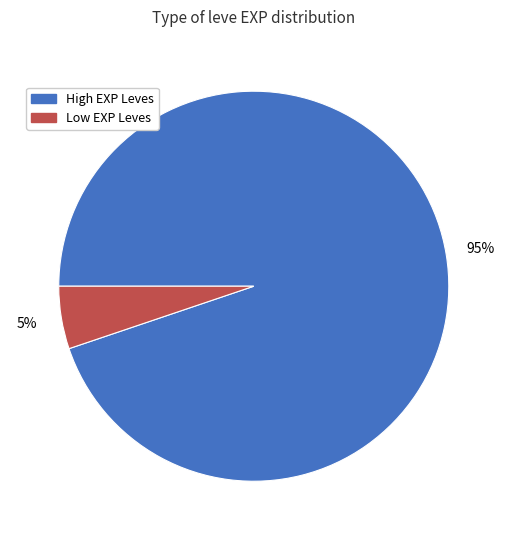

To the nearest percent, what is the difference between the largest and smallest slice percentages?

90%